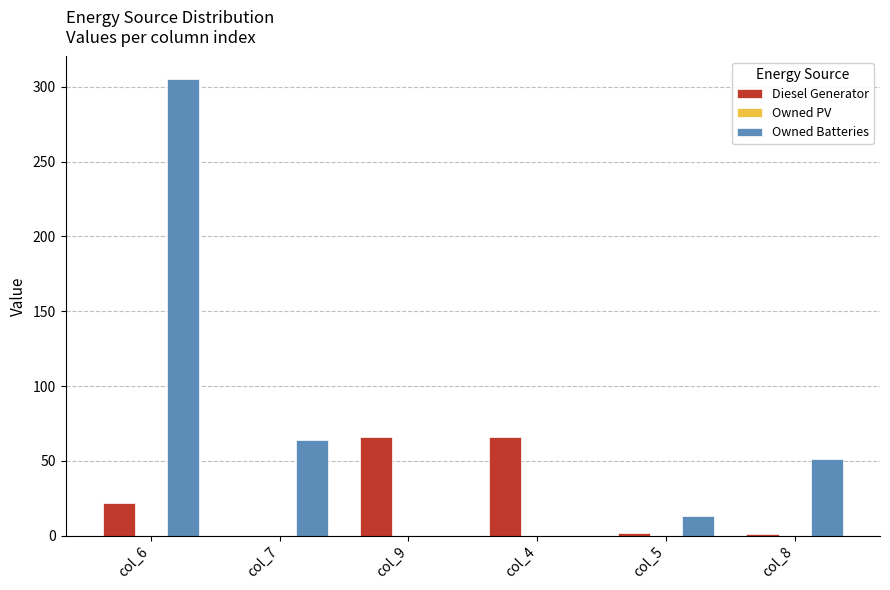

Which category has the highest value in the Owned Batteries series?

col_6